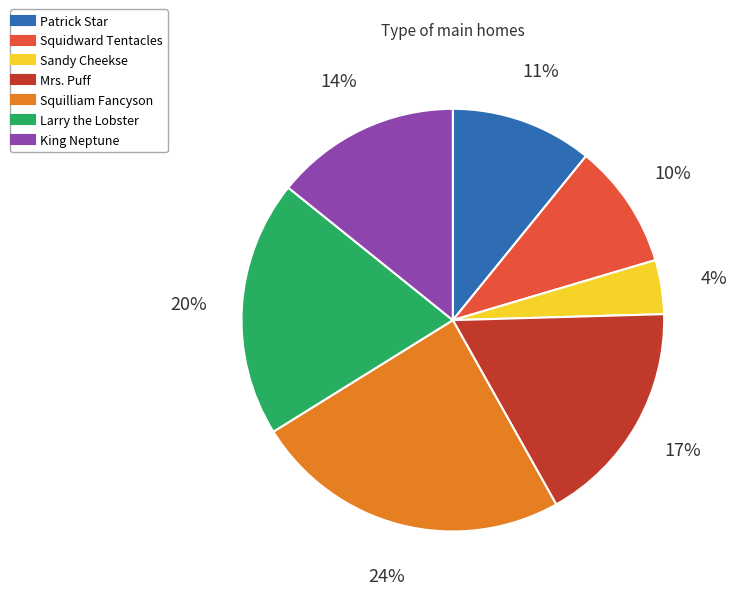

To the nearest percent, what is the difference between the largest and smallest slice percentages?

20%